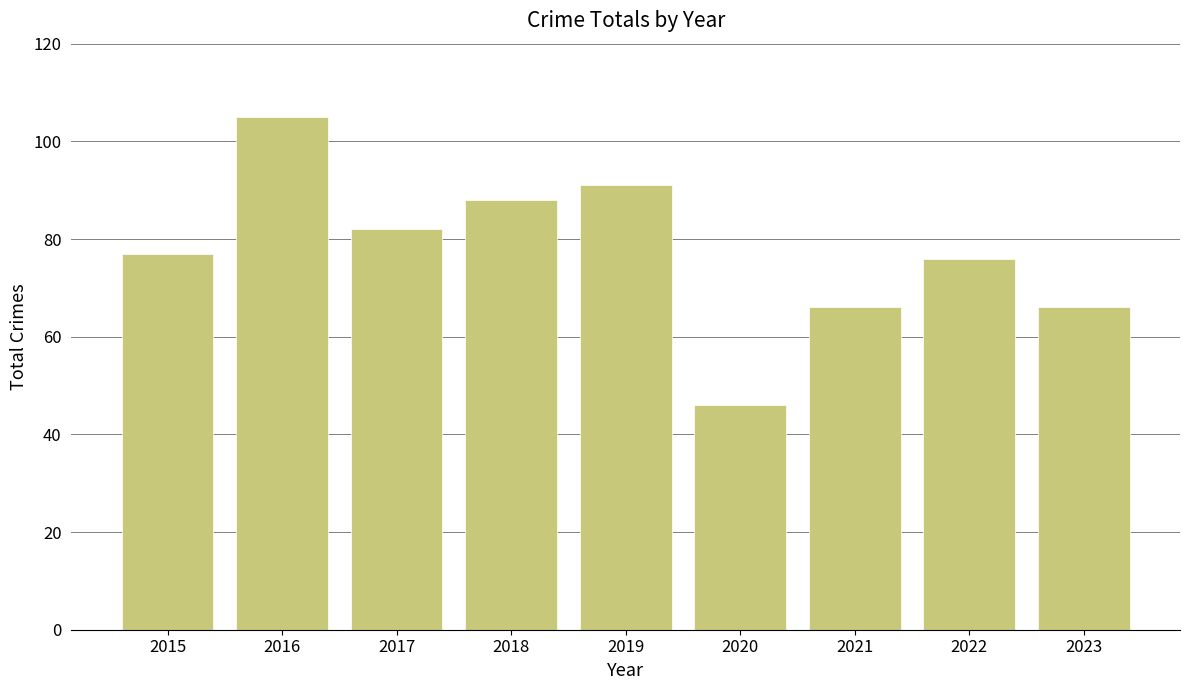

How many categories are shown in the chart?

9